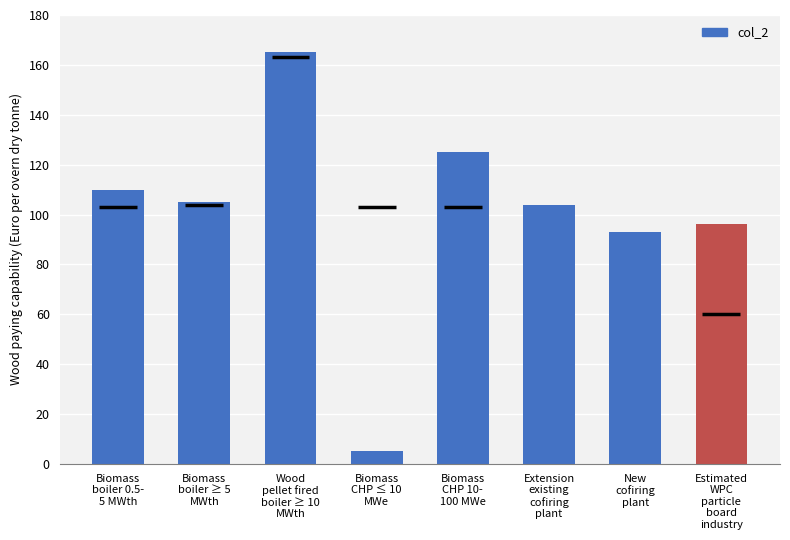

What is the change in value from Biomass
boiler 0.5-
5 MWth to Extension
existing
cofiring
plant?

-6